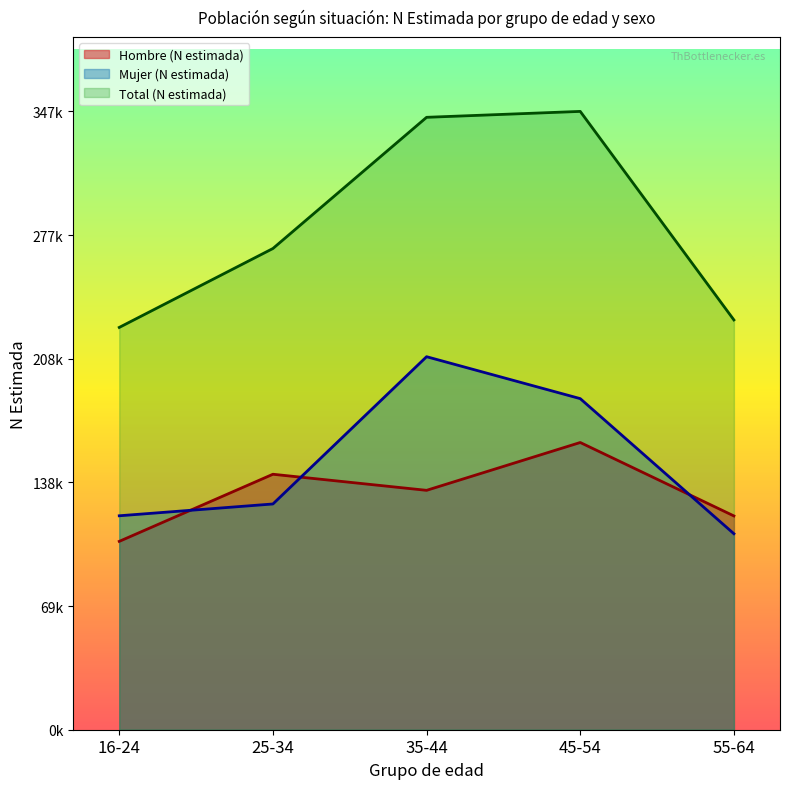

Reading left to right, transcribe all the data shown in this chart.

Hombre (N estimada): 105717	143392	134363	161212	120000
Mujer (N estimada): 120084	126704	209368	185838	110000
Total (N estimada): 225801	270096	343731	347050	230000